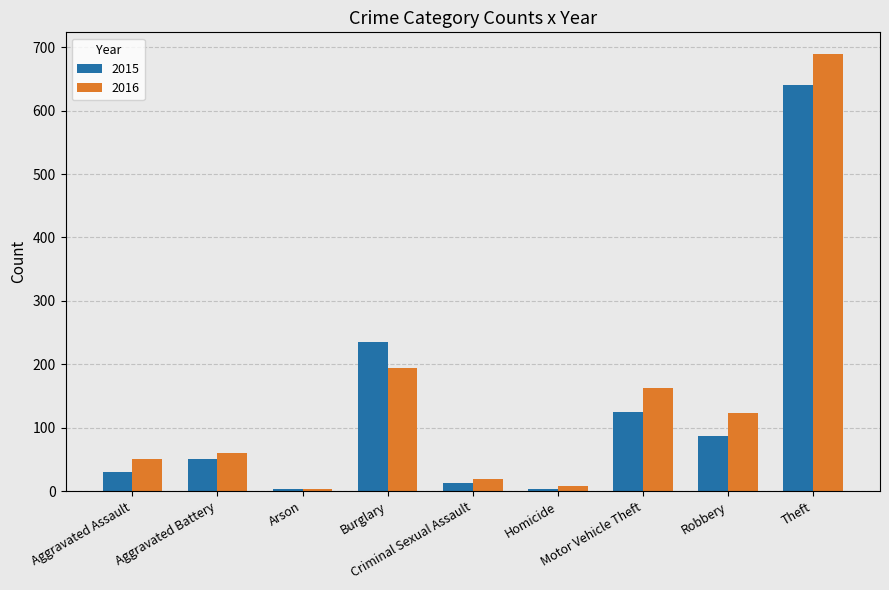

What is the difference between the maximum and minimum values in the 2015 series?

638